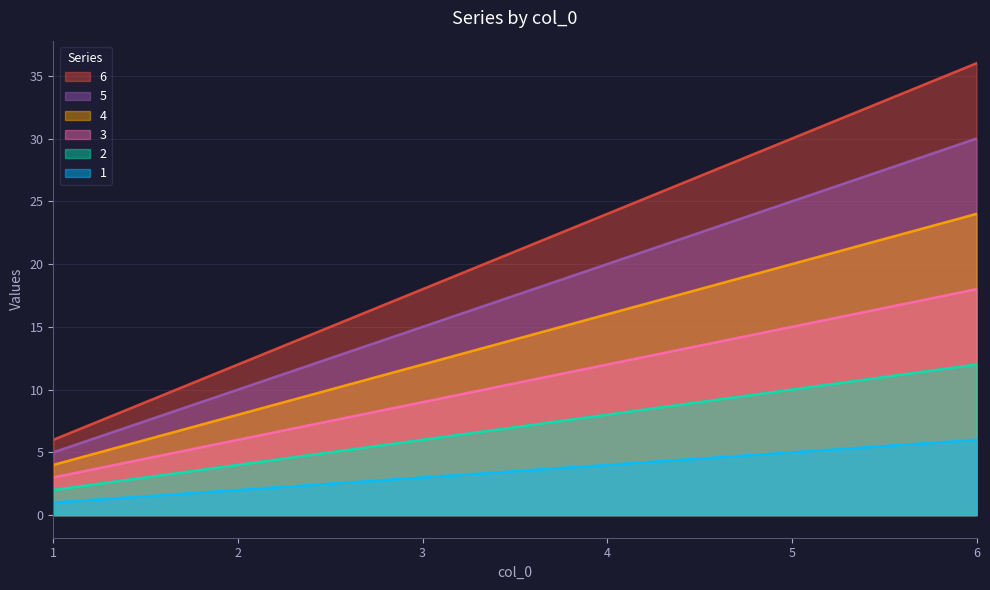

The 3 series shows 22 at 5. True or false?

False